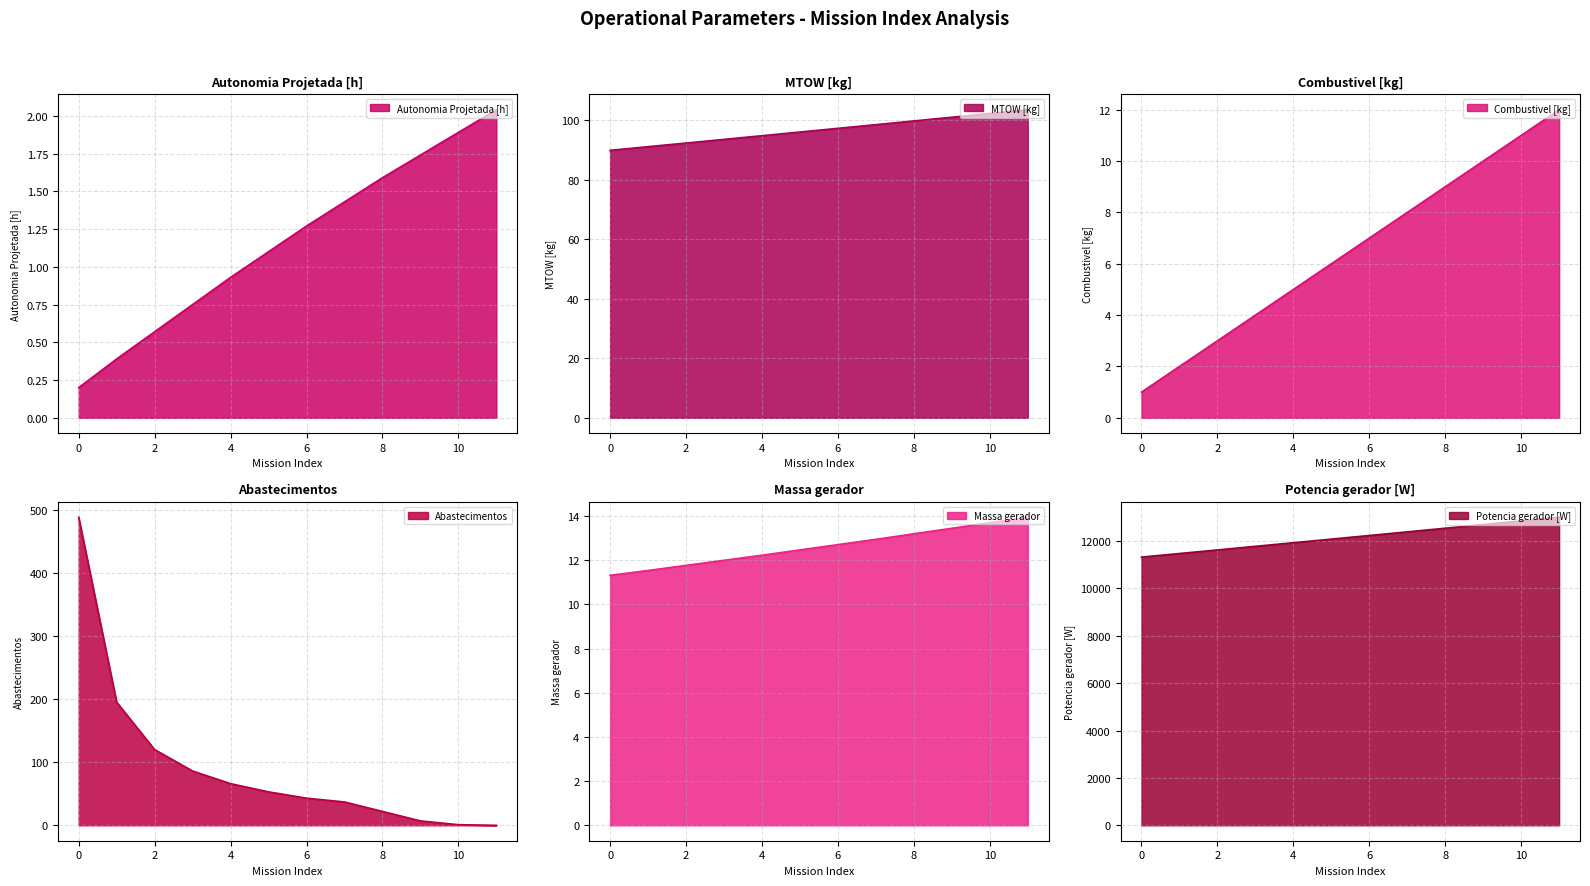

The Autonomia Projetada [h] series shows 0.1 at 0. True or false?

False